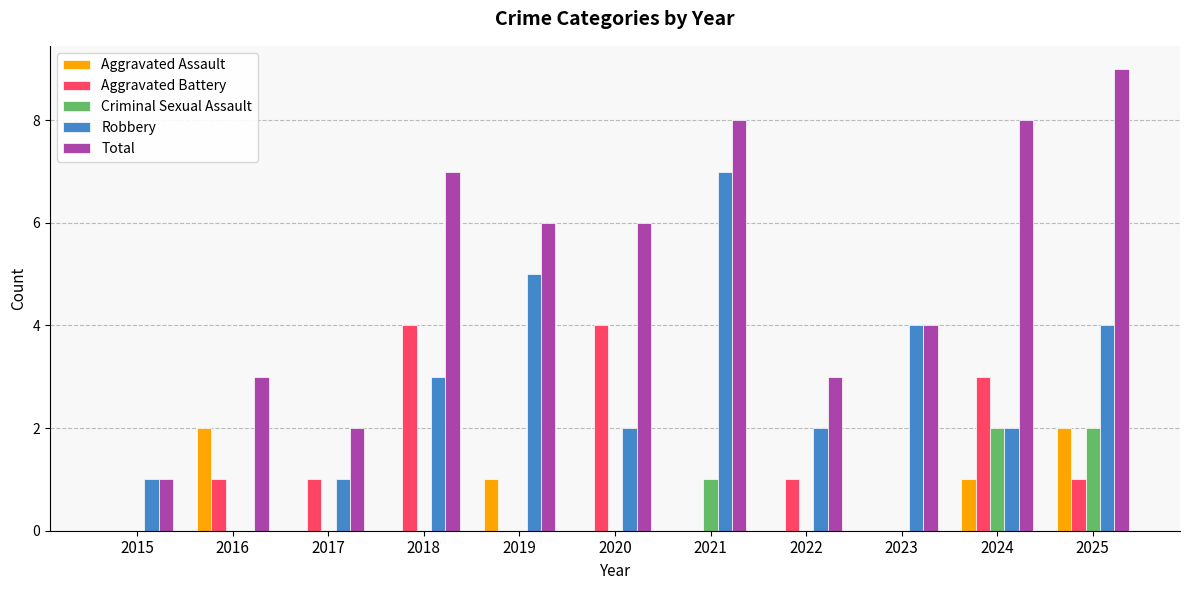

Which series has the widest spread of values?

Total